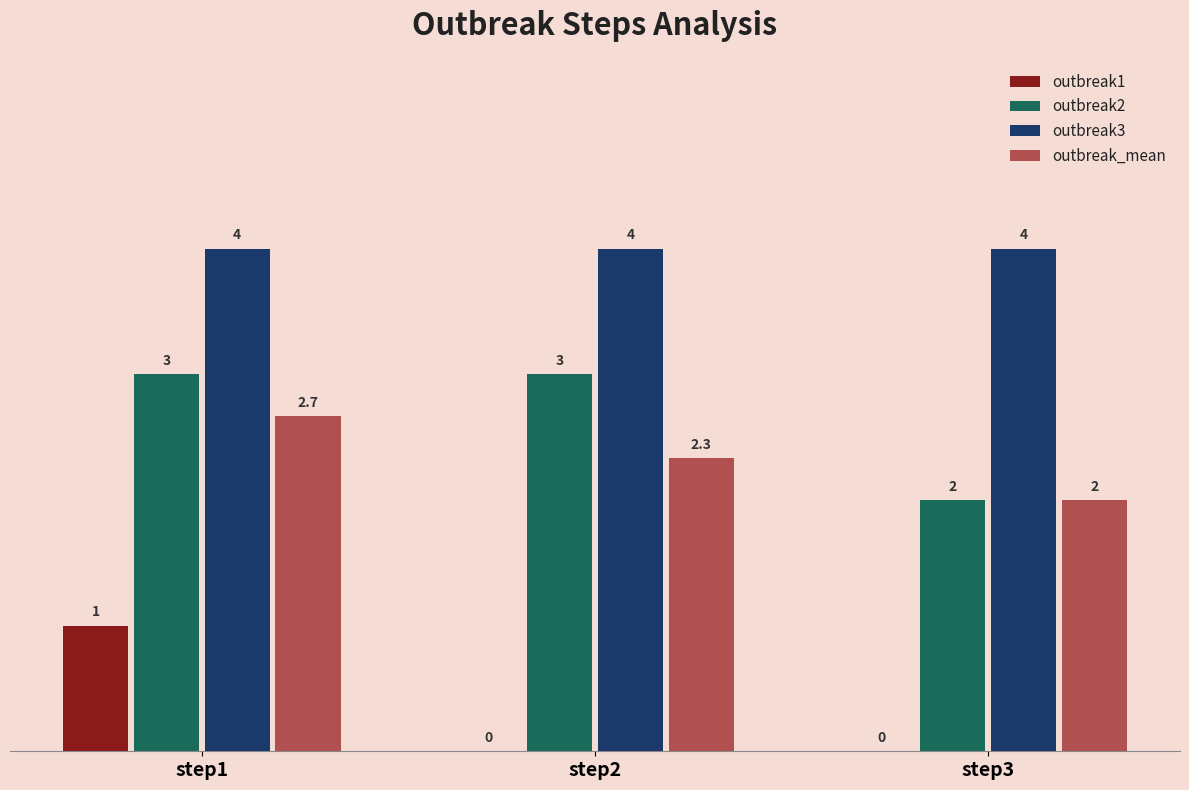

Which category has the highest value in the outbreak1 series?

step1